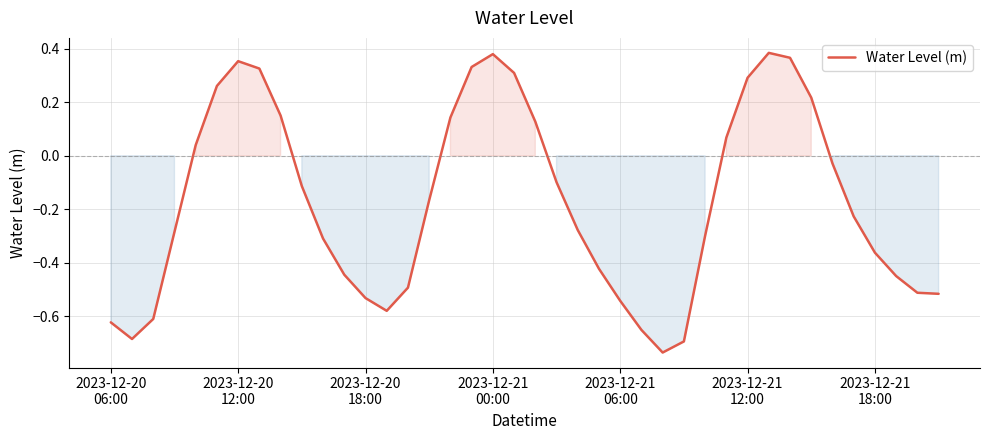

How many negative values are there?

25